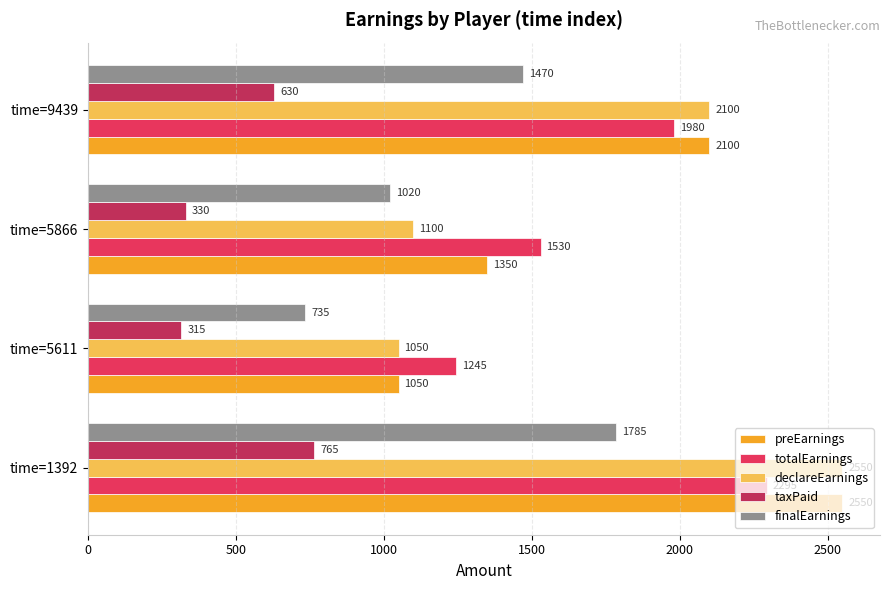

True or false: totalEarnings has a value of 1245 at time=5611.

True